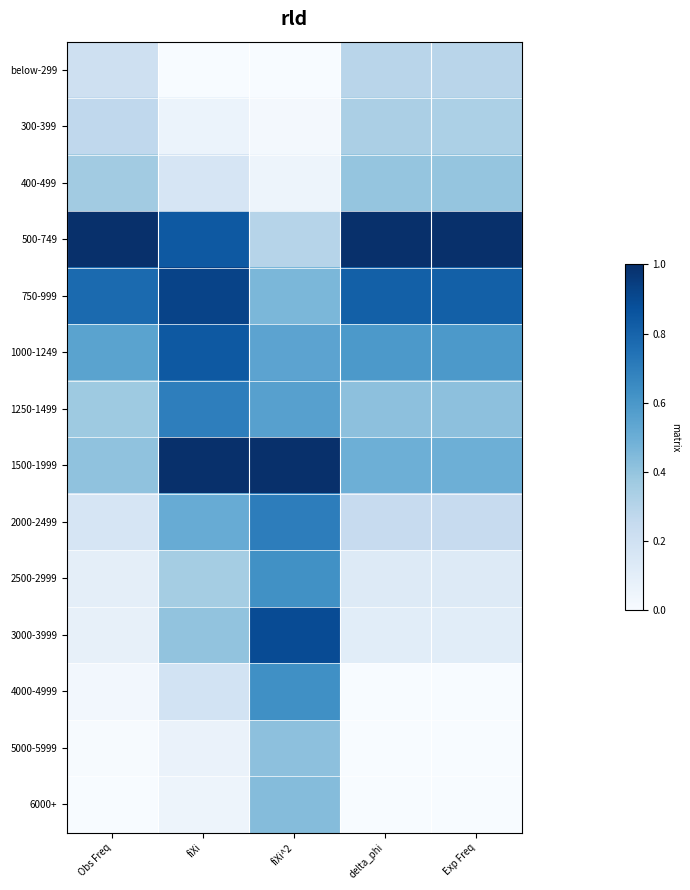

What is the spread (max minus min) of values at fiXi^2?

1.0